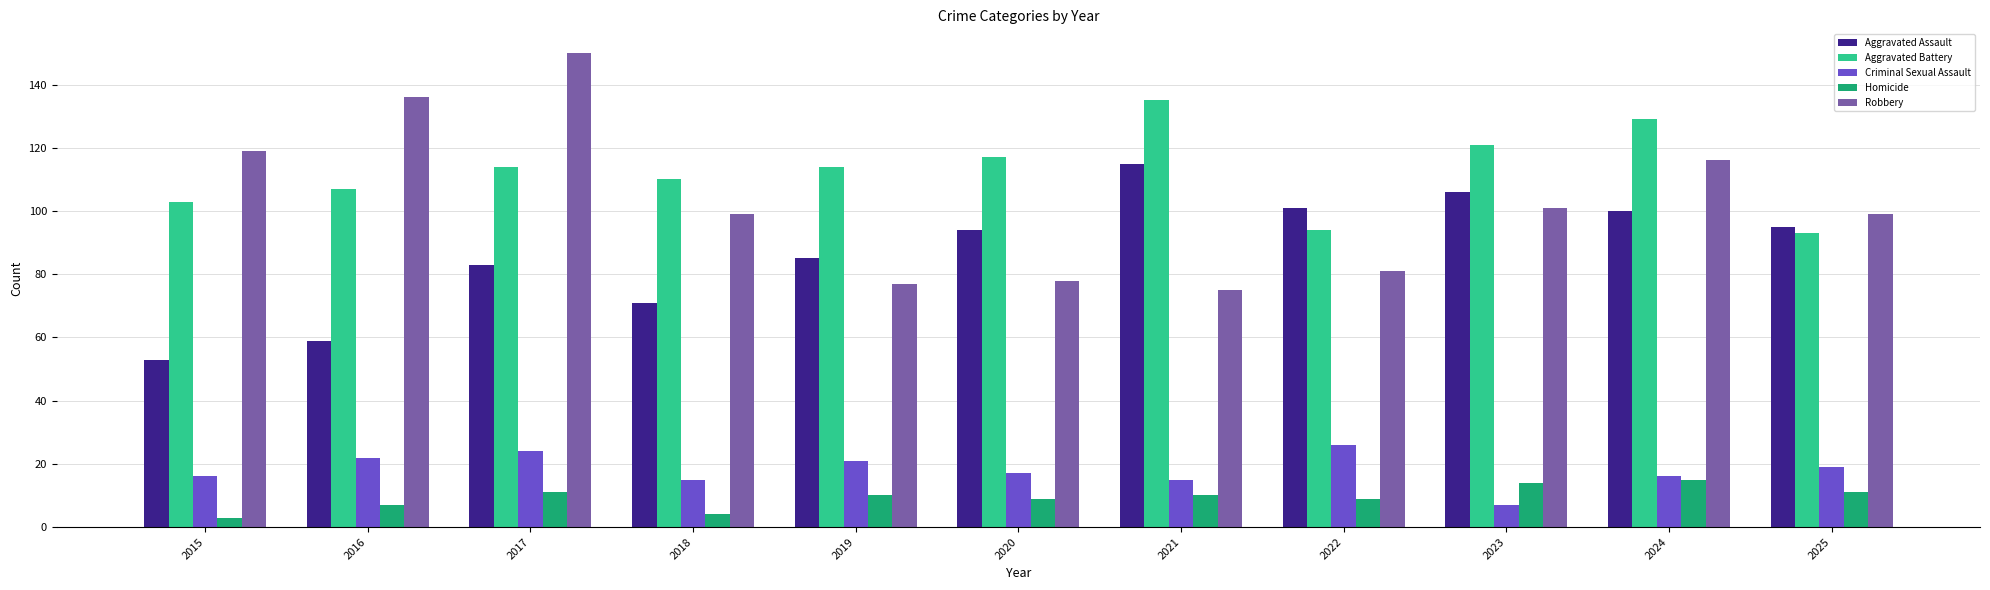

Is it true that Aggravated Battery equals 181 at 2016?

False